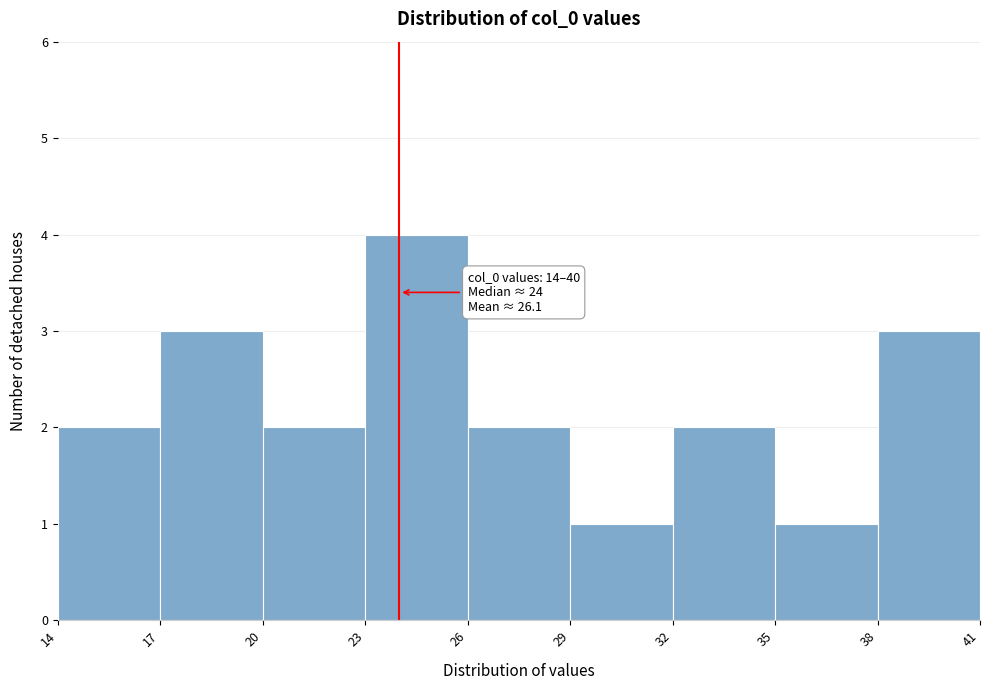

Which range on the x-axis has the tallest bar?

23 to 26